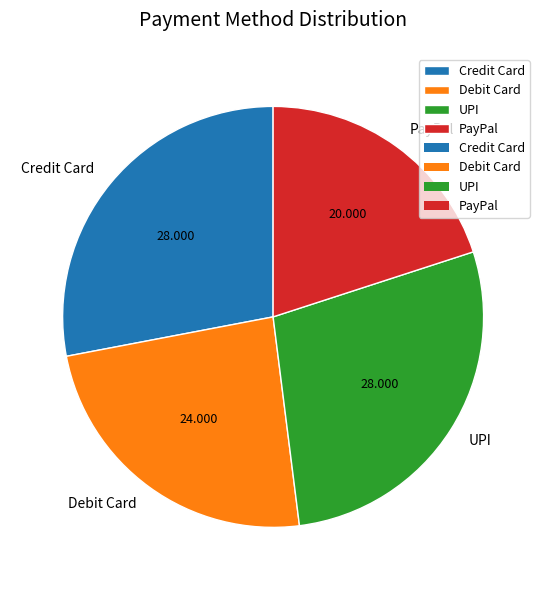

Is there any slice that represents more than half of the pie?

No